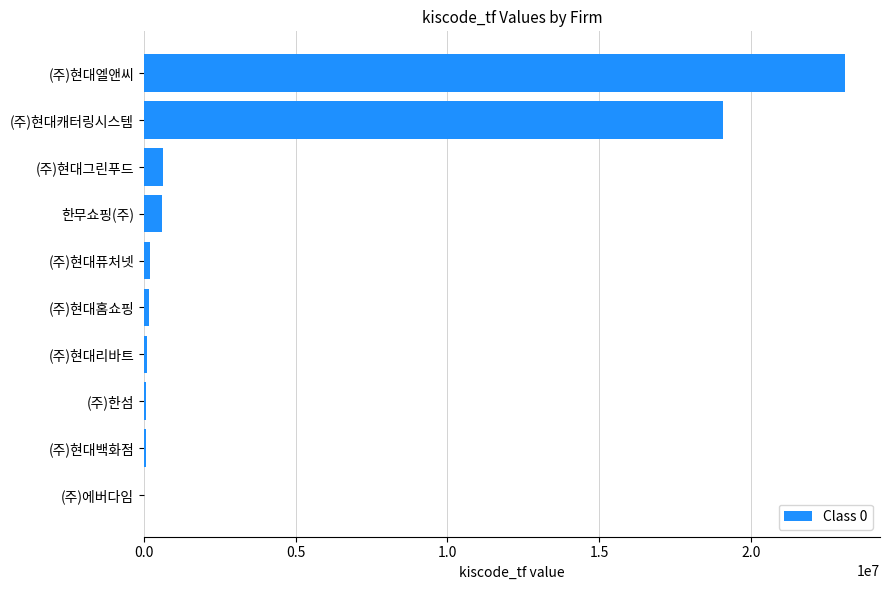

Count the number of data series in this chart.

1